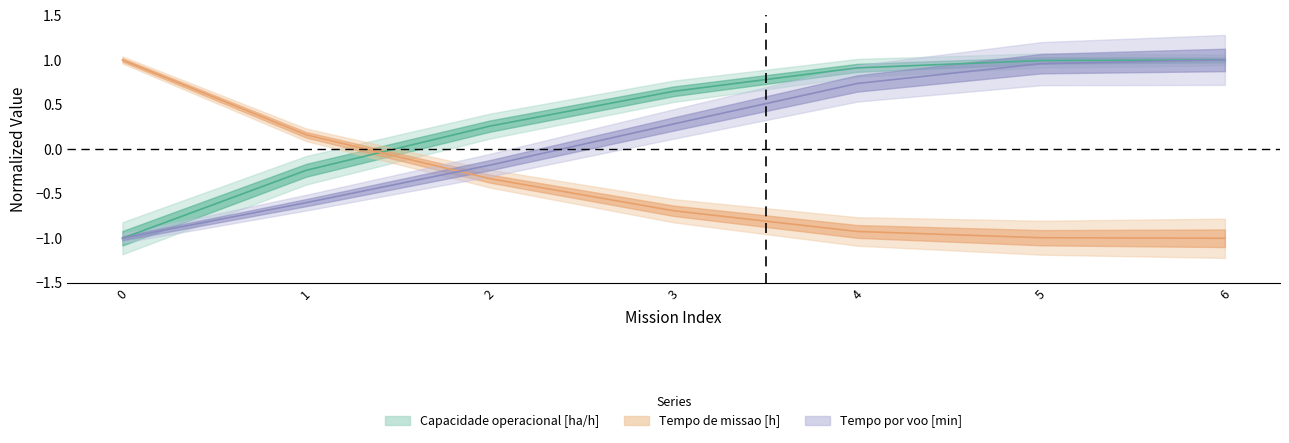

What is the value of the Tempo de missao [h] point at the 7th from the left?

-1.0